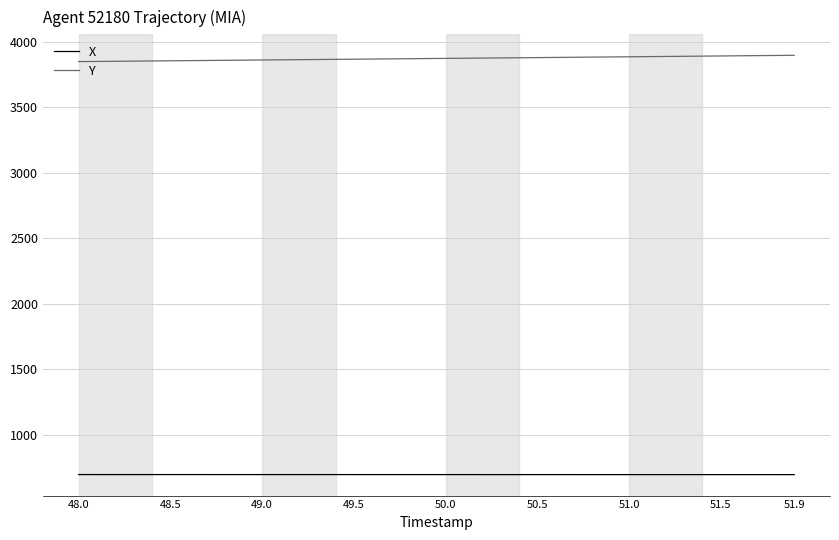

What is the average value of the X series?

695.3